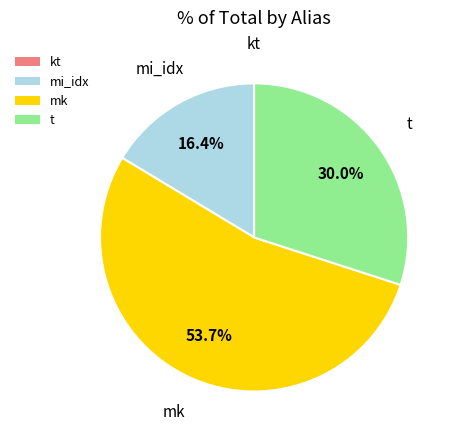

Does any single category account for the majority?

Yes